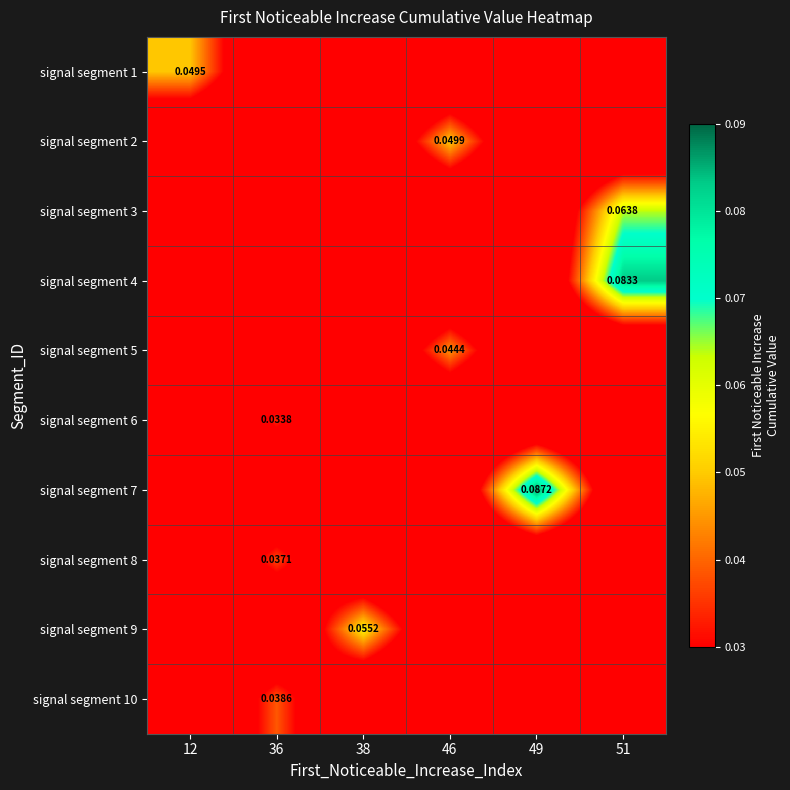

Count the number of categories in the chart.

6